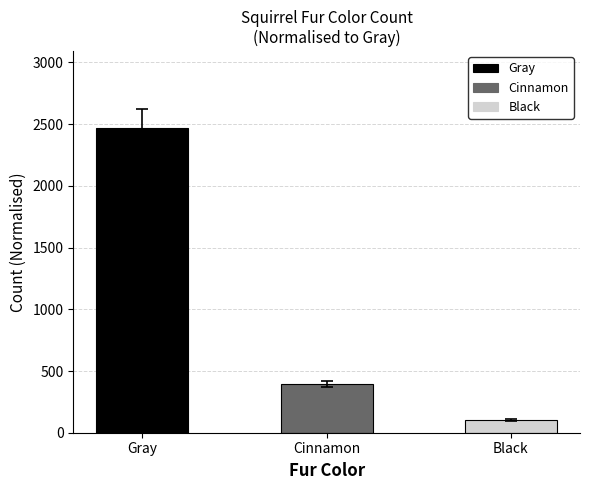

How many bars are there in total?

3